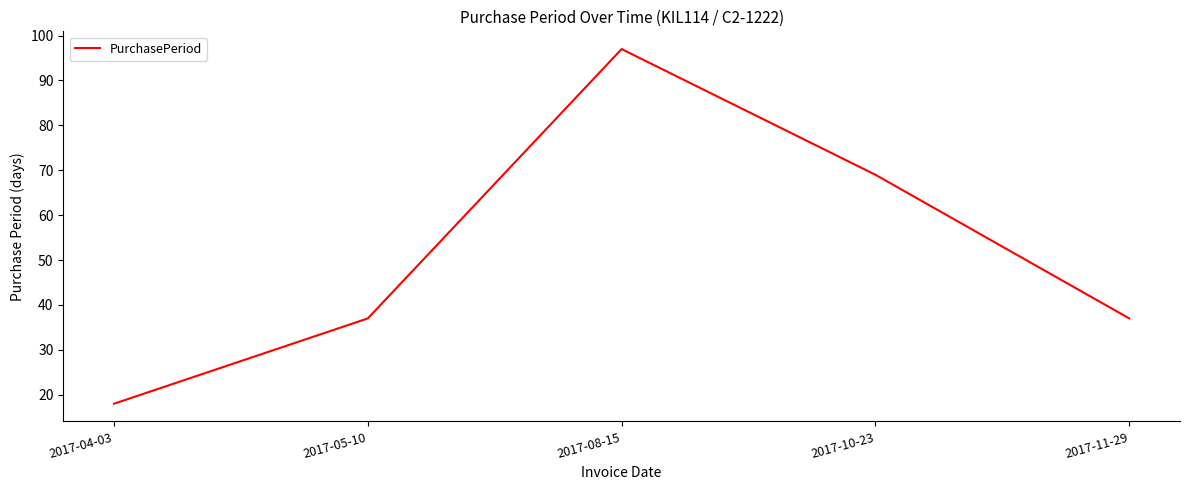

Reading right to left, extract all data points from this chart.

2017-11-29=37	2017-10-23=69	2017-08-15=97	2017-05-10=37	2017-04-03=18